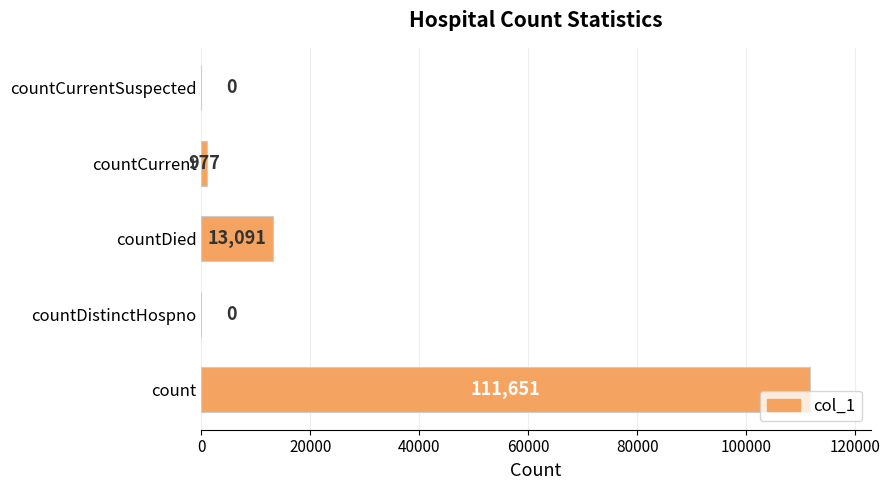

How many values are above zero?

3